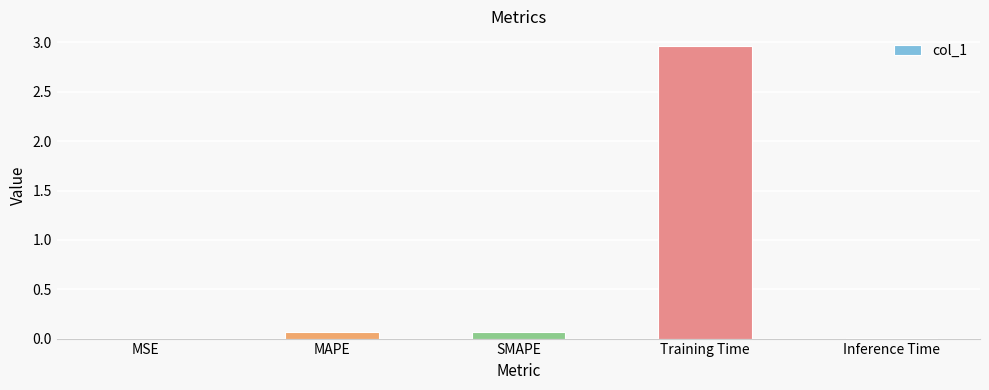

What is the average value?

0.6